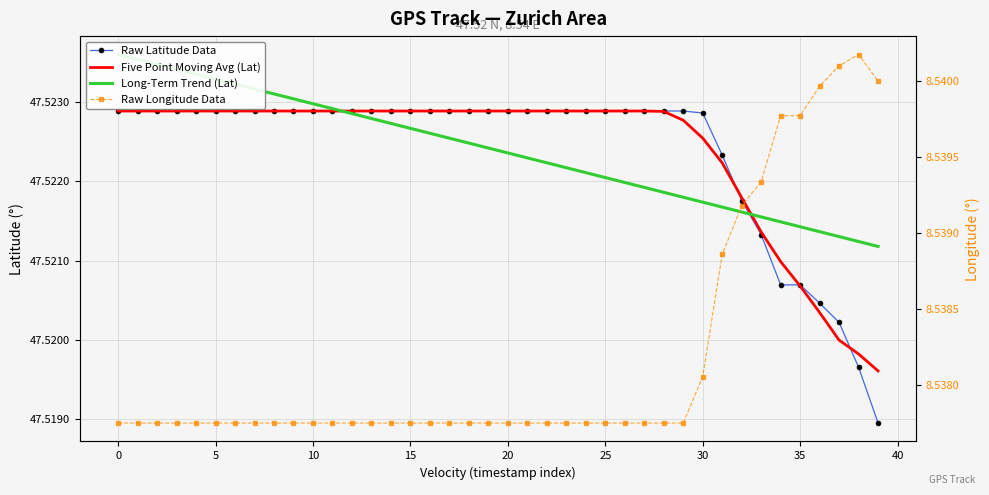

Does the chart have visible grid lines?

Yes